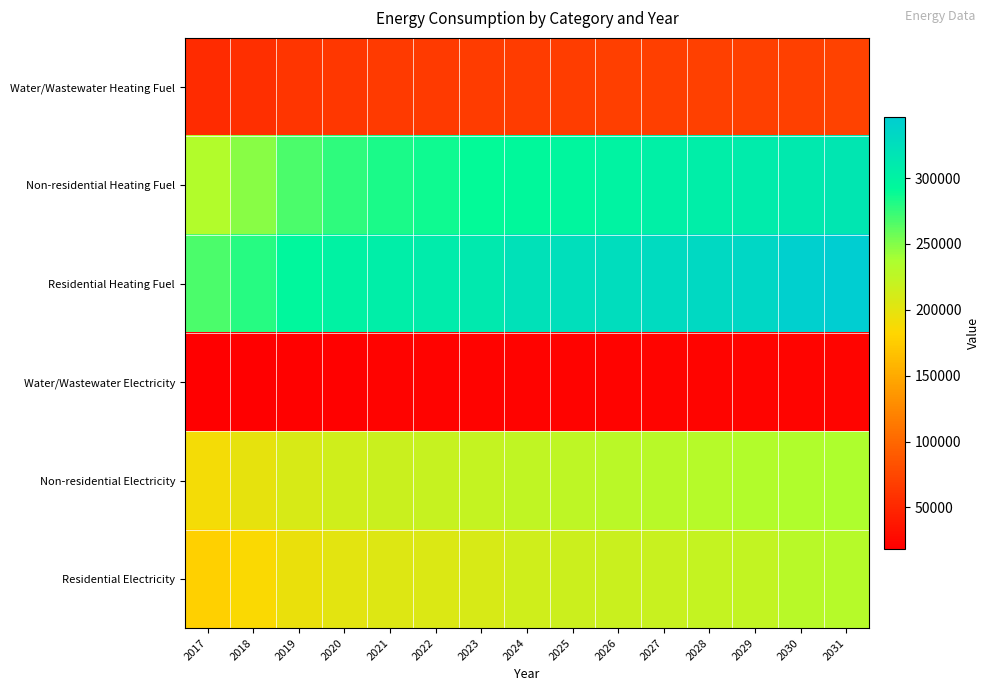

Reading left to right, list all the values displayed in this chart.

Water/Wastewater Heating Fuel: 2017=53287.9	2018=56701.0	2019=61088.8	2020=63130.0	2021=64584.4	2022=65553.4	2023=66328.2	2024=66906.4	2025=67579.6	2026=68440.7	2027=69105.8	2028=69670.7	2029=70430.1	2030=70889.5	2031=71642.9
Non-residential Heating Fuel: 2017=233290.6	2018=248270.4	2019=267530.1	2020=276518.0	2021=282937.9	2022=287217.8	2023=290641.8	2024=293209.7	2025=296205.7	2026=300057.6	2027=303053.6	2028=305621.5	2029=309045.5	2030=311185.5	2031=314609.4
Residential Heating Fuel: 2017=267973.4	2018=279378.0	2019=294040.9	2020=300883.7	2021=305771.3	2022=309029.8	2023=311636.5	2024=321504.2	2025=323842.7	2026=326849.3	2027=329187.8	2028=331192.2	2029=333864.7	2030=343793.0	2031=346531.3
Water/Wastewater Electricity: 2017=18383.2	2018=19216.5	2019=20287.9	2020=20793.3	2021=21157.3	2022=21400.4	2023=21595.1	2024=21743.6	2025=21918.0	2026=22145.9	2027=22326.9	2028=22486.4	2029=22693.6	2030=22835.8	2031=23047.9
Non-residential Electricity: 2017=189542.4	2018=198056.1	2019=209002.2	2020=214110.5	2021=217759.2	2022=220191.6	2023=222137.6	2024=223597.1	2025=225299.9	2026=227489.1	2027=229191.8	2028=230651.3	2029=232597.3	2030=233813.5	2031=235759.5
Residential Electricity: 2017=177820.8	2018=185808.0	2019=196077.2	2020=200869.5	2021=204292.6	2022=206574.7	2023=208400.3	2024=214232.7	2025=215864.1	2026=217961.7	2027=219593.1	2028=220991.5	2029=222856.0	2030=228688.4	2031=230591.7